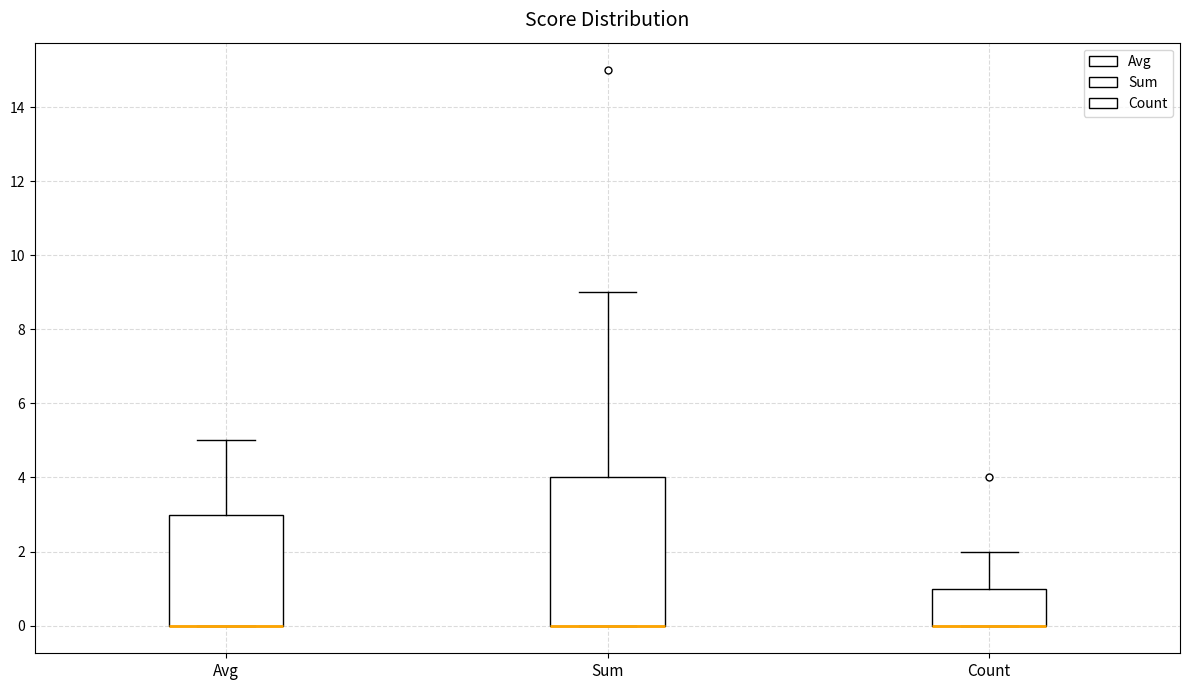

Which box is the tallest, from its lower edge to its upper edge?

Sum